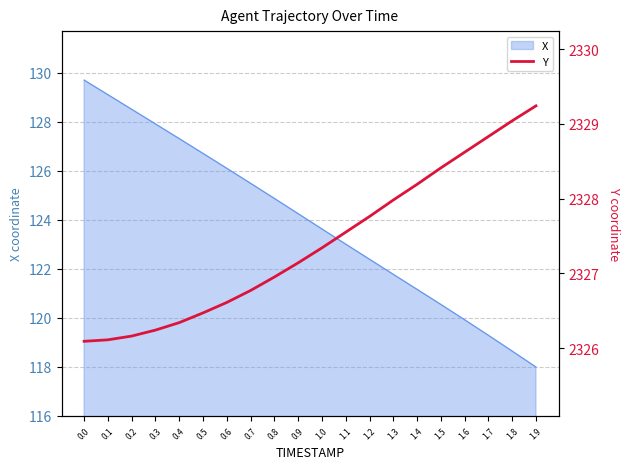

Is it true that the value at 1.7 is 3216.1?

False